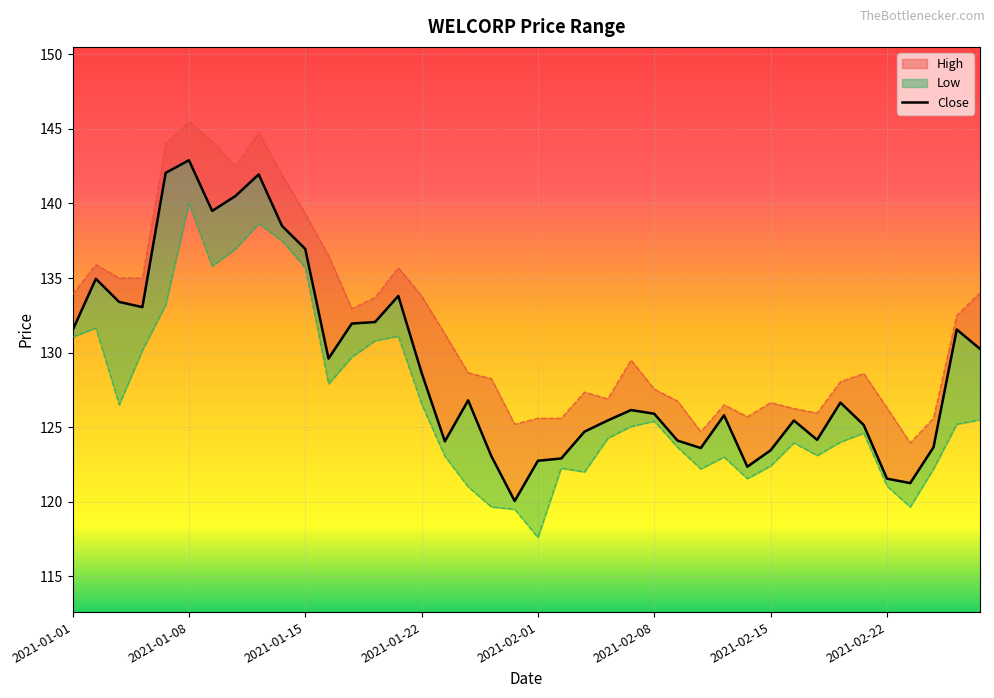

Which series has the largest total across all categories?

High